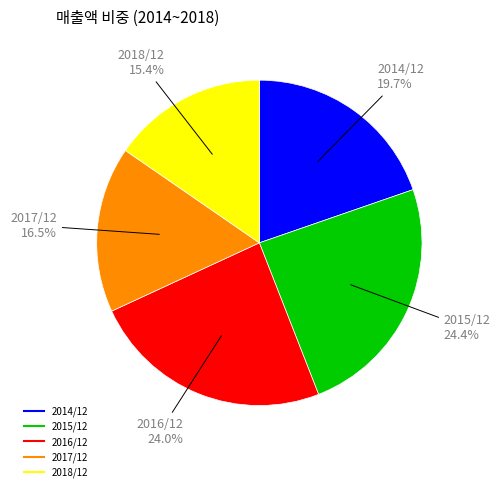

What percentage do 2017/12 and 2016/12 together represent?

40.5%